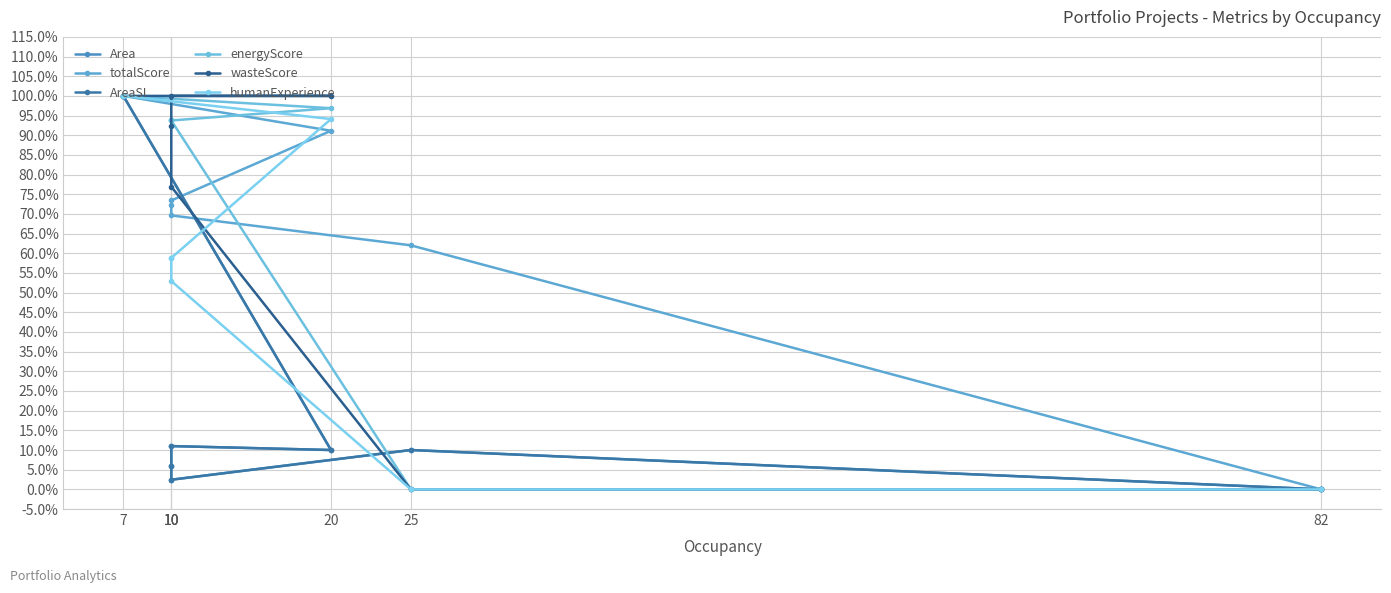

What is the sum of the Area values at 10 and 7?

1.1